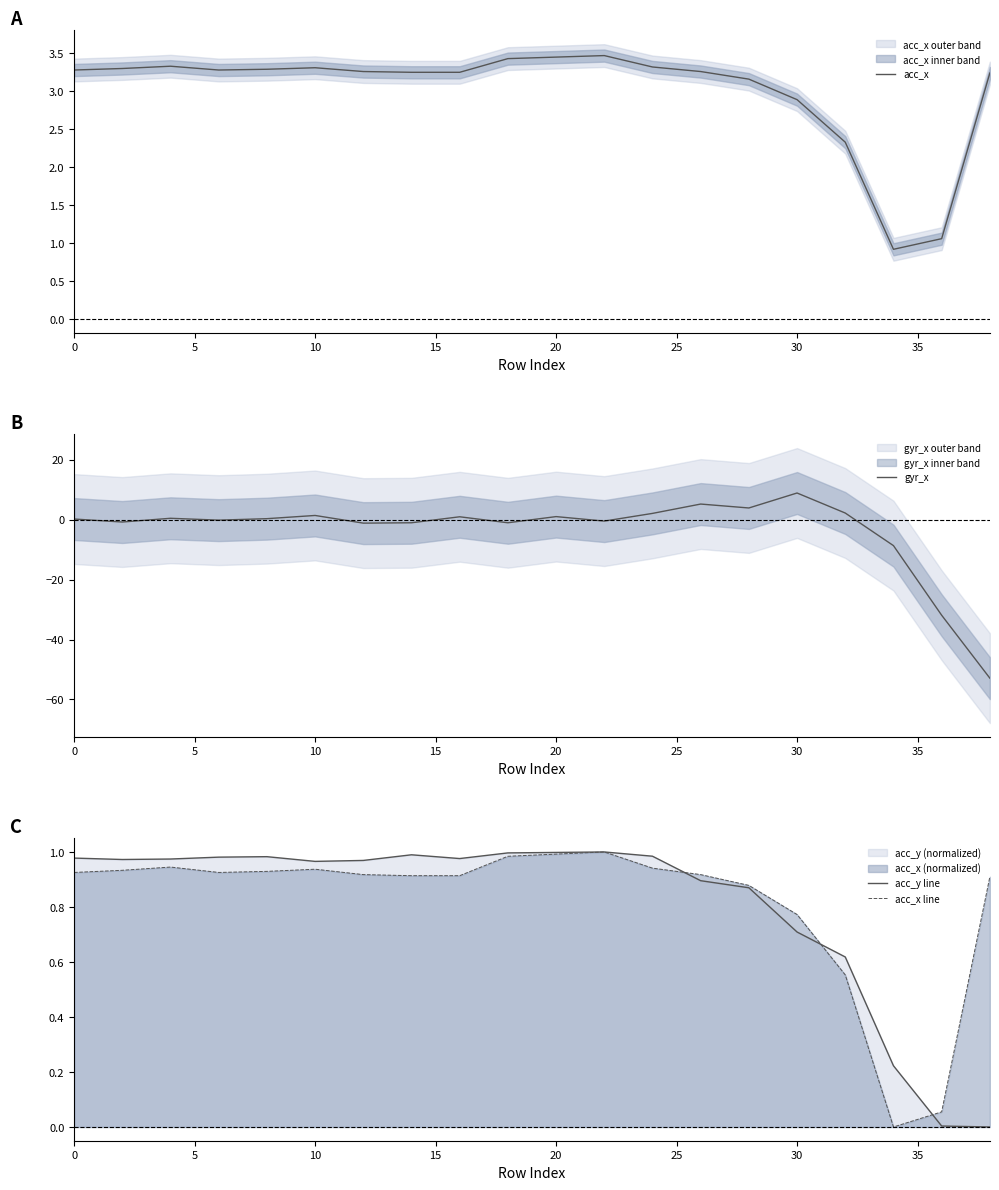

Reading left to right, extract all data points from this chart.

acc_x: 3.3	3.3	3.3	3.3	3.3	3.3	3.3	3.2	3.2	3.4	3.5	3.5	3.3	3.3	3.2	2.9	2.3	0.9	1.1	3.2
gyr_x: 0.2	-0.8	0.5	-0.1	0.4	1.4	-1.1	-1.0	1.0	-1.0	1.1	-0.4	2.1	5.2	3.9	8.9	2.2	-8.6	-31.9	-52.9
acc_y line: 1.0	1.0	1.0	1.0	1.0	1.0	1.0	1.0	1.0	1.0	1.0	1.0	1.0	0.9	0.9	0.7	0.6	0.2	0.0	0.0
acc_x line: 0.9	0.9	0.9	0.9	0.9	0.9	0.9	0.9	0.9	1.0	1.0	1.0	0.9	0.9	0.9	0.8	0.6	0.0	0.1	0.9